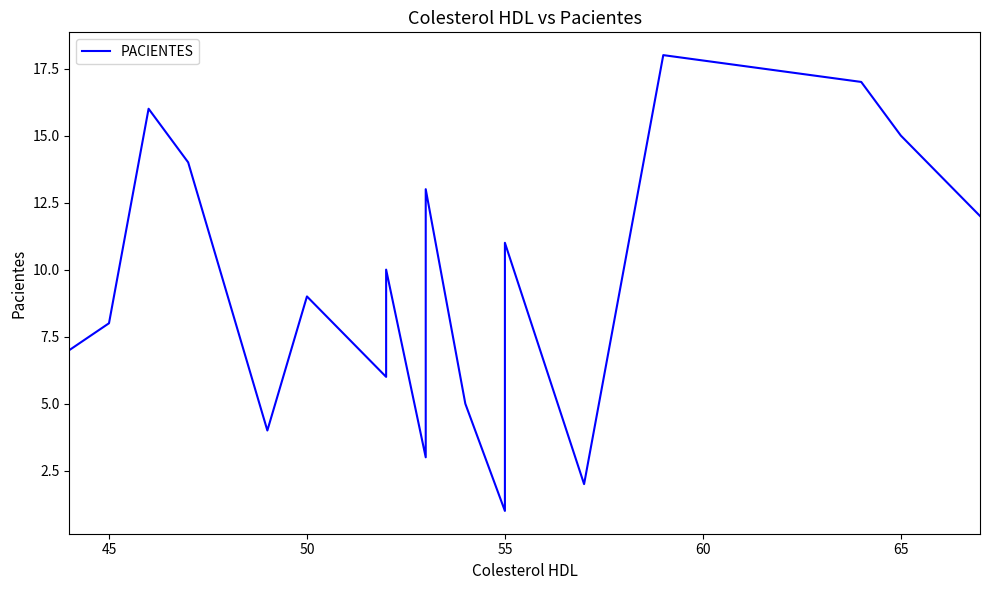

Reading left to right, transcribe all the data shown in this chart.

7	8	16	14	4	9	6	10	3	13	5	1	11	2	18	17	15	12